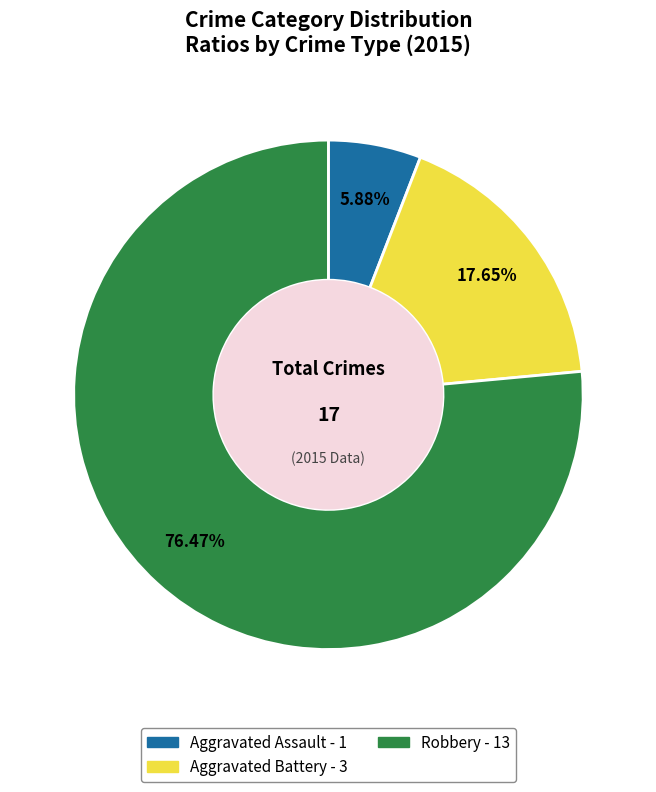

Is the sum of Aggravated Battery and Robbery greater than half?

Yes